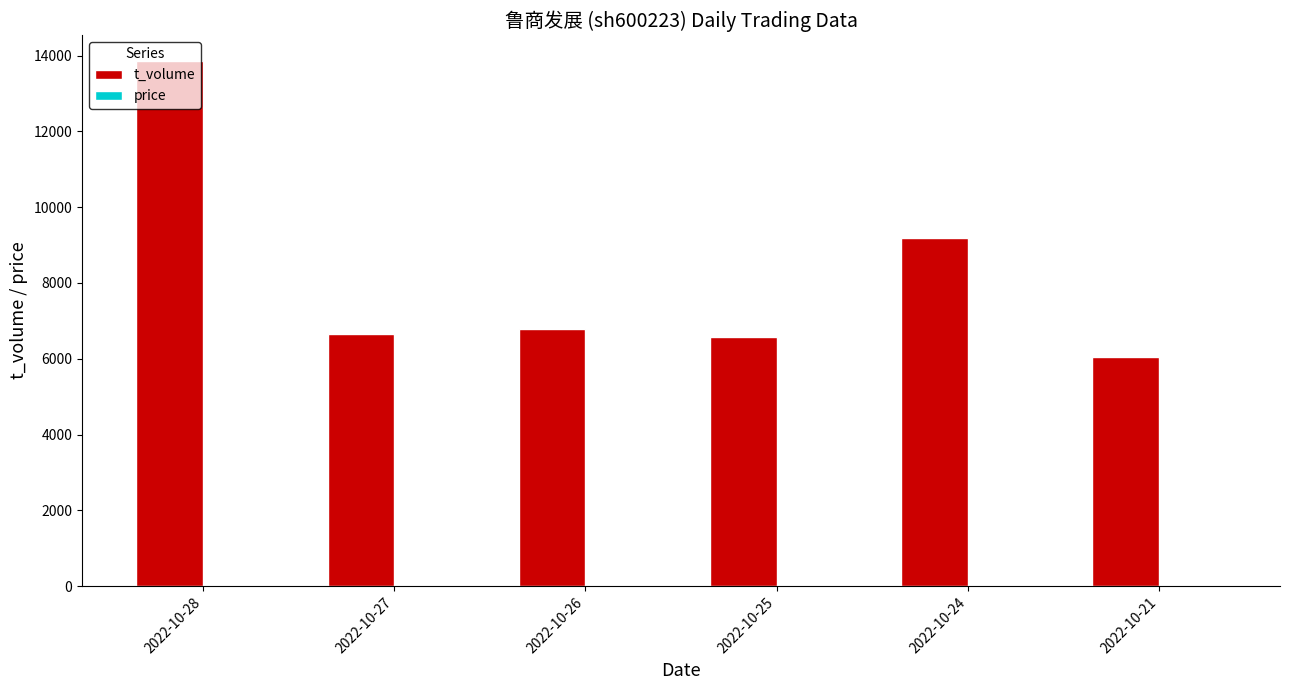

The value of t_volume at 2022-10-25 is 11339.5. True or false?

False